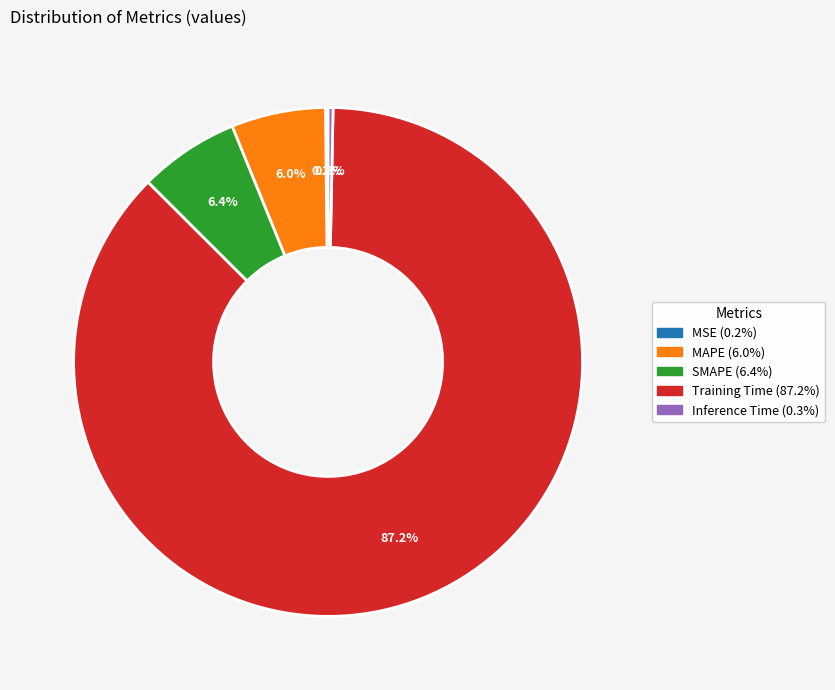

Is it true that Training Time is 75% of the pie?

False